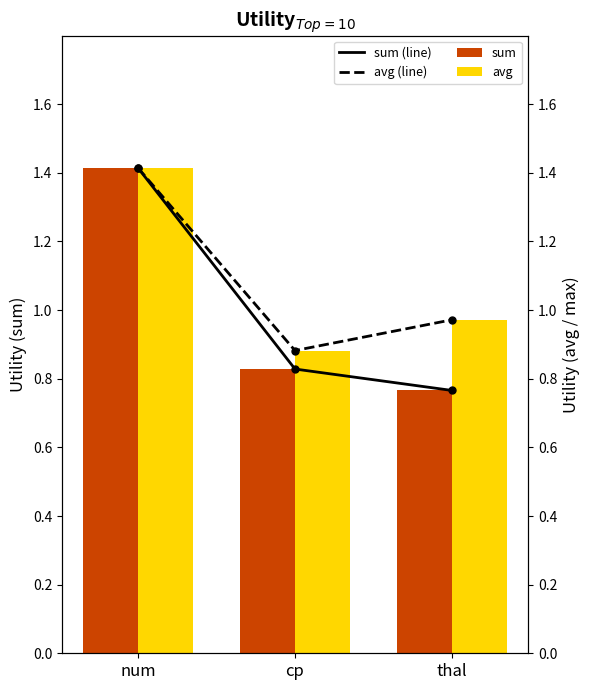

True or false: avg (line) has a value of 0.9 at cp.

True